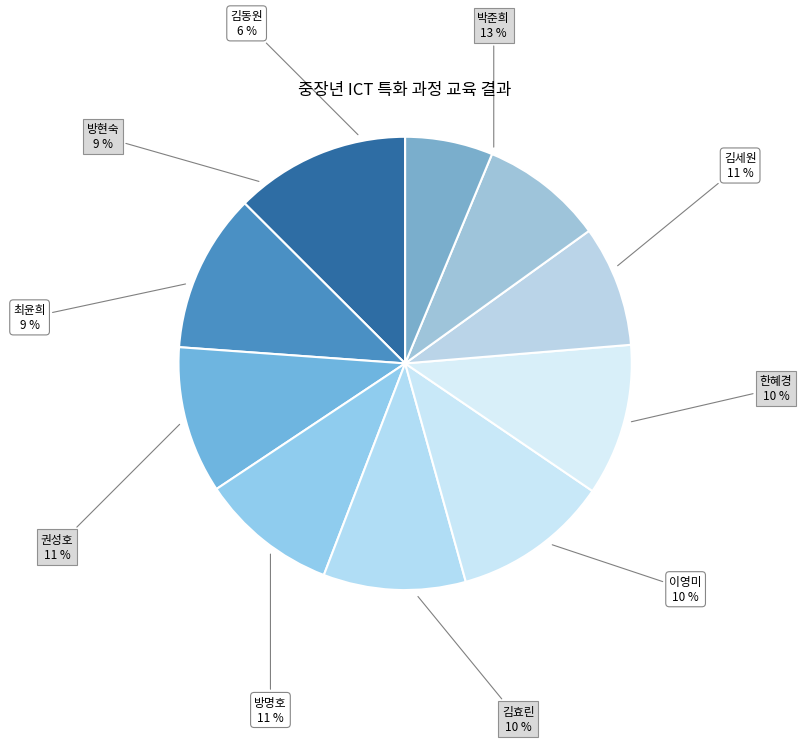

How many segments does this pie chart have?

10